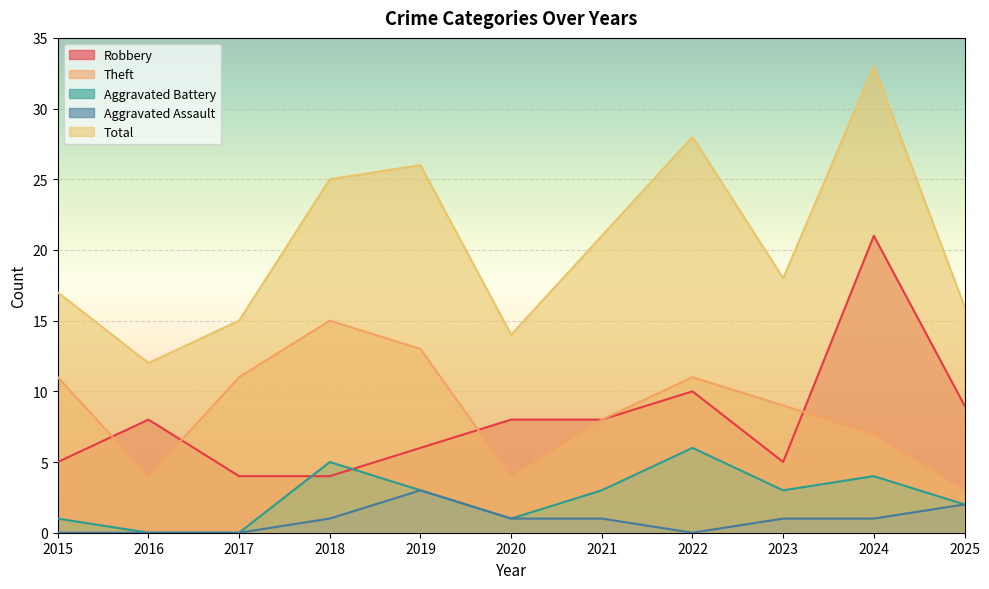

True or false: Total and Theft intersect in this chart.

False